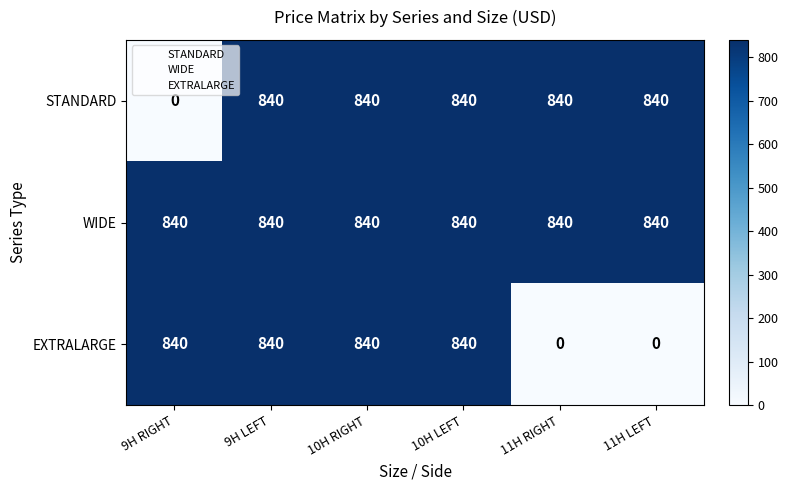

At how many categories does at least one series exceed 405?

6